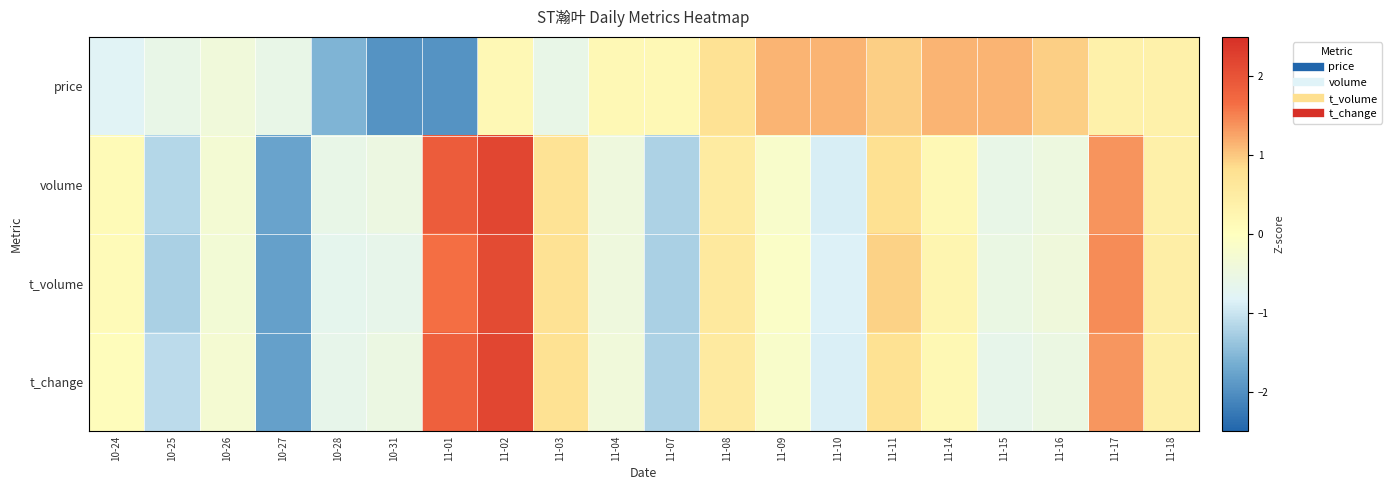

Which series has the largest total across all categories?

price